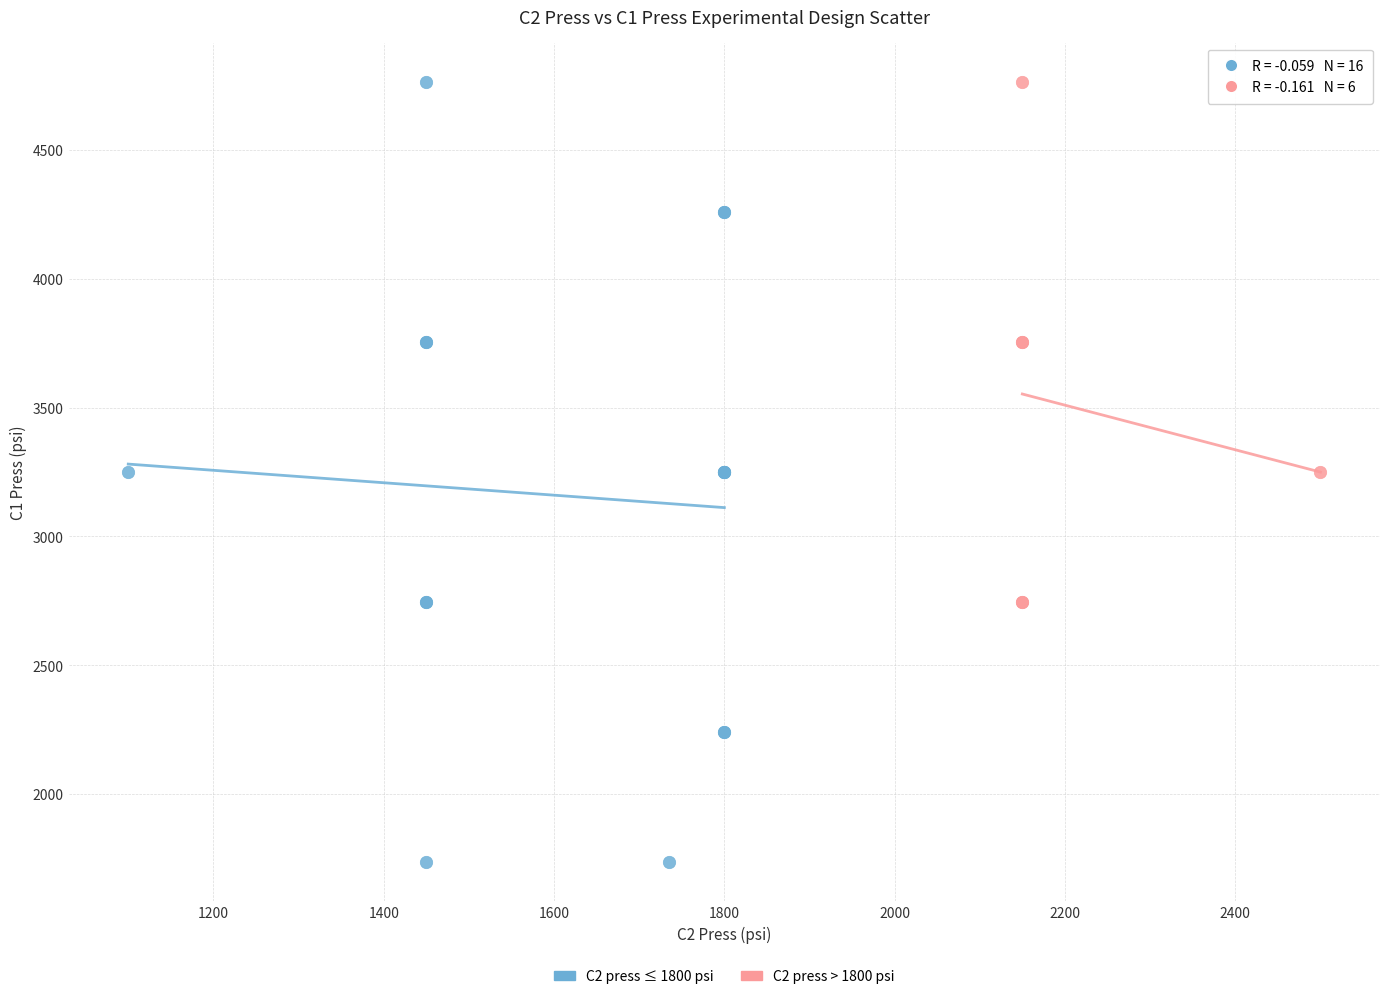

Which series has the largest Y range (max minus min)?

C2 press ≤ 1800 psi